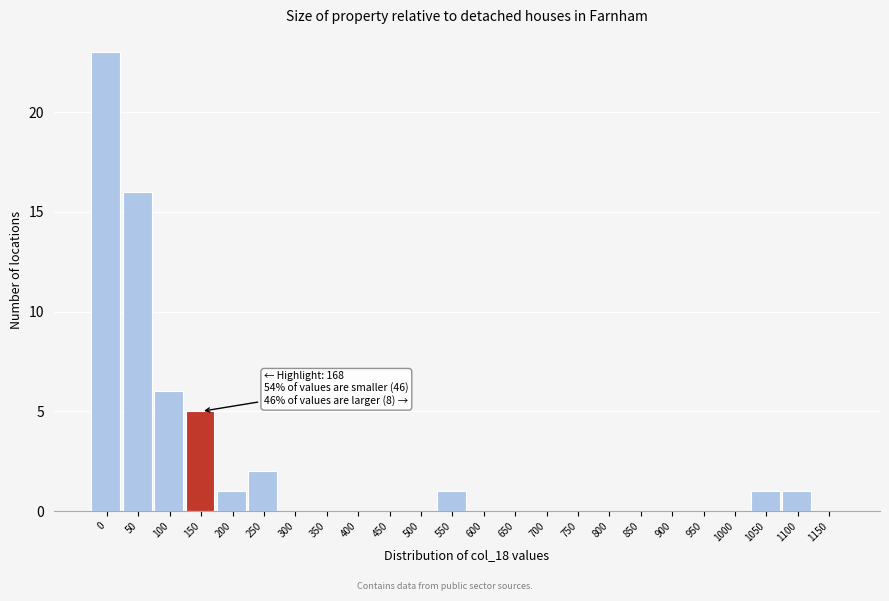

Reading left to right, list all the values displayed in this chart.

0=23	50=16	100=6	150=5	200=1	250=2	300=0	350=0	400=0	450=0	500=0	550=1	600=0	650=0	700=0	750=0	800=0	850=0	900=0	950=0	1000=0	1050=1	1100=1	1150=0